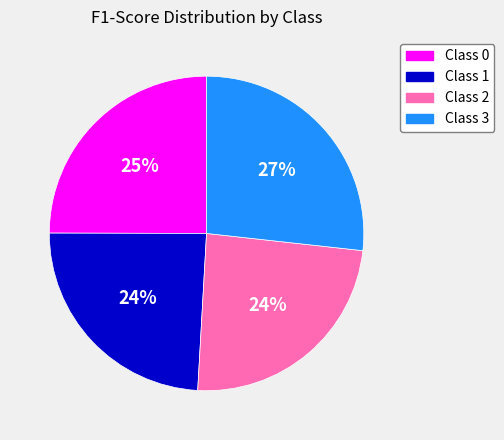

Is it true that Class 1 is 11% of the pie?

False